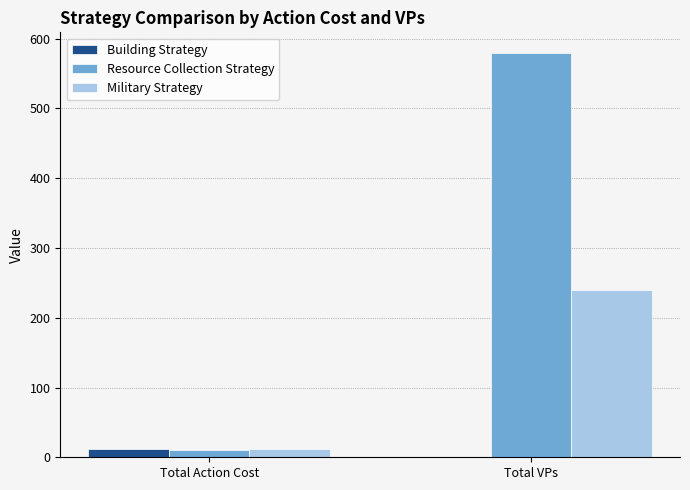

Which series has the largest total across all categories?

Resource Collection Strategy